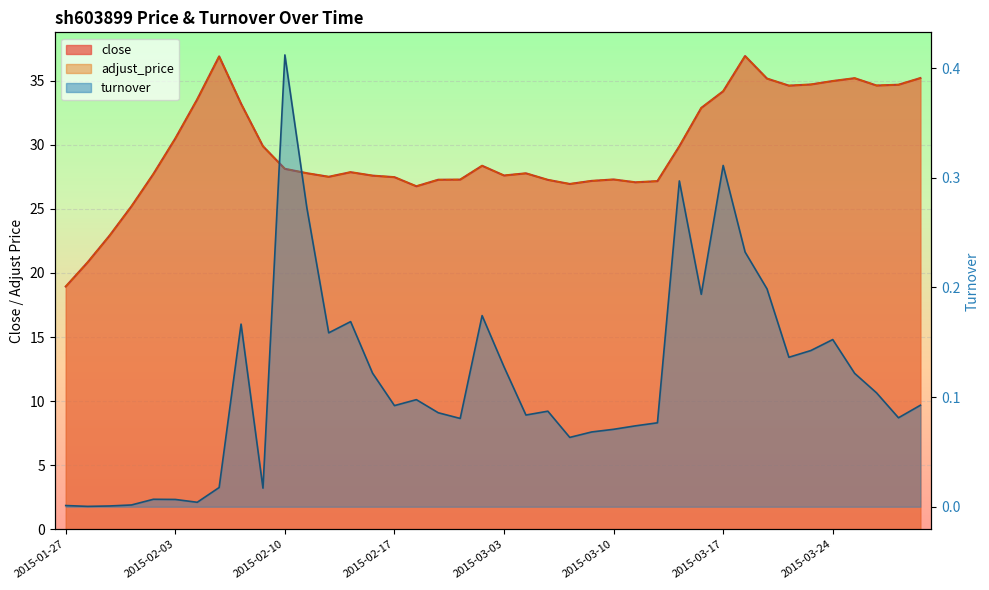

True or false: close and adjust_price cross at least once.

False